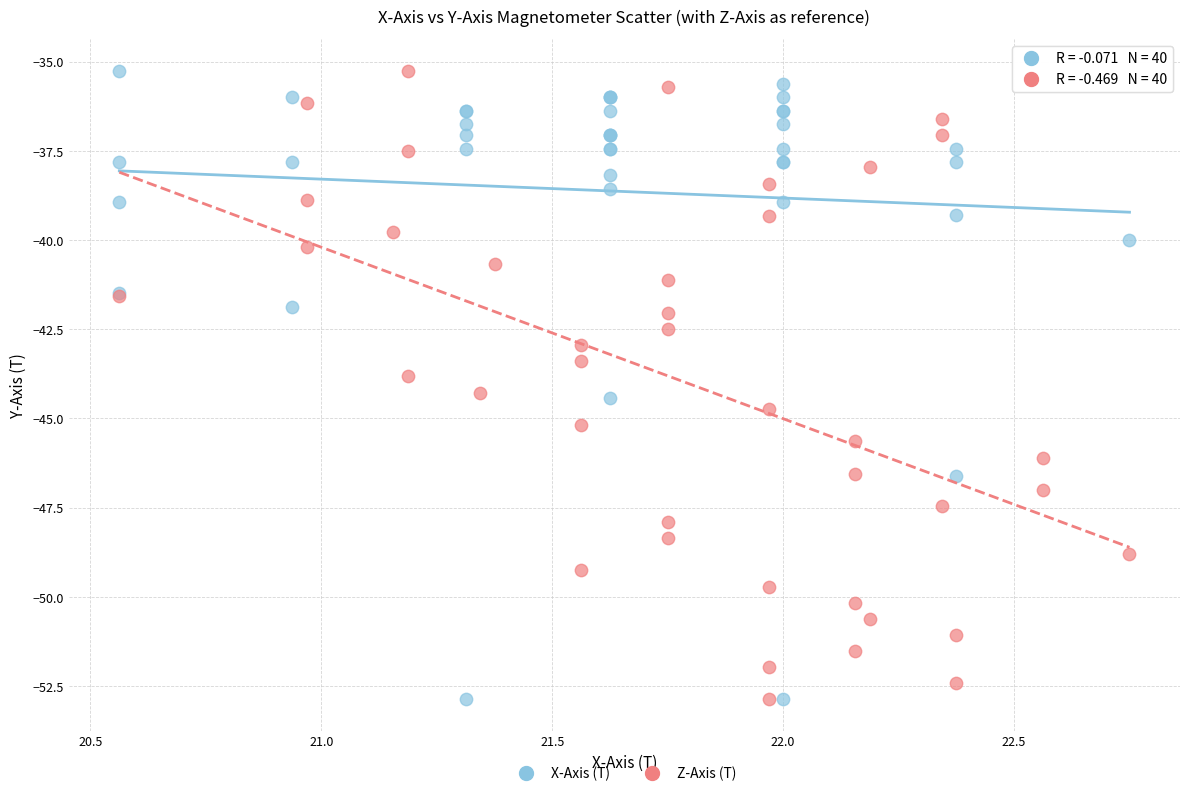

What are all the series names shown in the legend?

X-Axis (T), Z-Axis (T)